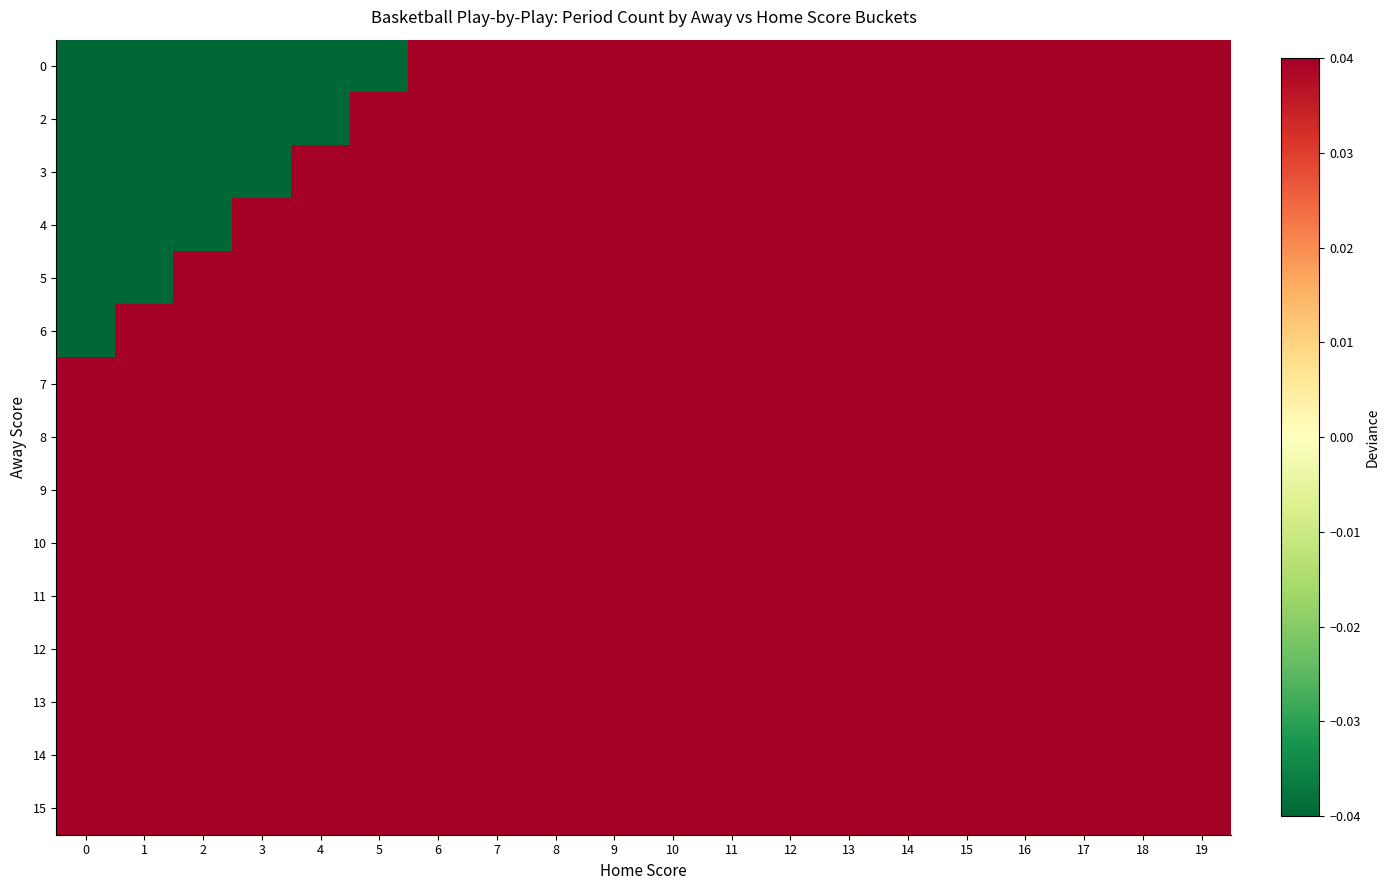

Reading left to right, list all the values displayed in this chart.

0: 0=-0.9	1=-0.9	2=-0.9	3=-0.9	4=-0.9	5=-0.9	6=0.1	7=0.1	8=0.1	9=0.1	10=0.1	11=0.1	12=0.1	13=0.1	14=0.1	15=0.1	16=0.1	17=0.1	18=0.1	19=0.1
2: 0=-0.9	1=-0.9	2=-0.9	3=-0.9	4=-0.9	5=0.1	6=0.1	7=0.1	8=0.1	9=0.1	10=0.1	11=0.1	12=0.1	13=0.1	14=0.1	15=0.1	16=0.1	17=0.1	18=0.1	19=0.1
3: 0=-0.9	1=-0.9	2=-0.9	3=-0.9	4=0.1	5=0.1	6=0.1	7=0.1	8=0.1	9=0.1	10=0.1	11=0.1	12=0.1	13=0.1	14=0.1	15=0.1	16=0.1	17=0.1	18=0.1	19=0.1
4: 0=-0.9	1=-0.9	2=-0.9	3=0.1	4=0.1	5=0.1	6=0.1	7=0.1	8=0.1	9=0.1	10=0.1	11=0.1	12=0.1	13=0.1	14=0.1	15=0.1	16=0.1	17=0.1	18=0.1	19=0.1
5: 0=-0.9	1=-0.9	2=0.1	3=0.1	4=0.1	5=0.1	6=0.1	7=0.1	8=0.1	9=0.1	10=0.1	11=0.1	12=0.1	13=0.1	14=0.1	15=0.1	16=0.1	17=0.1	18=0.1	19=0.1
6: 0=-0.9	1=0.1	2=0.1	3=0.1	4=0.1	5=0.1	6=0.1	7=0.1	8=0.1	9=0.1	10=0.1	11=0.1	12=0.1	13=0.1	14=0.1	15=0.1	16=0.1	17=0.1	18=0.1	19=0.1
7: 0=0.1	1=0.1	2=0.1	3=0.1	4=0.1	5=0.1	6=0.1	7=0.1	8=0.1	9=0.1	10=0.1	11=0.1	12=0.1	13=0.1	14=0.1	15=0.1	16=0.1	17=0.1	18=0.1	19=0.1
8: 0=0.1	1=0.1	2=0.1	3=0.1	4=0.1	5=0.1	6=0.1	7=0.1	8=0.1	9=0.1	10=0.1	11=0.1	12=0.1	13=0.1	14=0.1	15=0.1	16=0.1	17=0.1	18=0.1	19=0.1
9: 0=0.1	1=0.1	2=0.1	3=0.1	4=0.1	5=0.1	6=0.1	7=0.1	8=0.1	9=0.1	10=0.1	11=0.1	12=0.1	13=0.1	14=0.1	15=0.1	16=0.1	17=0.1	18=0.1	19=0.1
10: 0=0.1	1=0.1	2=0.1	3=0.1	4=0.1	5=0.1	6=0.1	7=0.1	8=0.1	9=0.1	10=0.1	11=0.1	12=0.1	13=0.1	14=0.1	15=0.1	16=0.1	17=0.1	18=0.1	19=0.1
11: 0=0.1	1=0.1	2=0.1	3=0.1	4=0.1	5=0.1	6=0.1	7=0.1	8=0.1	9=0.1	10=0.1	11=0.1	12=0.1	13=0.1	14=0.1	15=0.1	16=0.1	17=0.1	18=0.1	19=0.1
12: 0=0.1	1=0.1	2=0.1	3=0.1	4=0.1	5=0.1	6=0.1	7=0.1	8=0.1	9=0.1	10=0.1	11=0.1	12=0.1	13=0.1	14=0.1	15=0.1	16=0.1	17=0.1	18=0.1	19=0.1
13: 0=0.1	1=0.1	2=0.1	3=0.1	4=0.1	5=0.1	6=0.1	7=0.1	8=0.1	9=0.1	10=0.1	11=0.1	12=0.1	13=0.1	14=0.1	15=0.1	16=0.1	17=0.1	18=0.1	19=0.1
14: 0=0.1	1=0.1	2=0.1	3=0.1	4=0.1	5=0.1	6=0.1	7=0.1	8=0.1	9=0.1	10=0.1	11=0.1	12=0.1	13=0.1	14=0.1	15=0.1	16=0.1	17=0.1	18=0.1	19=0.1
15: 0=0.1	1=0.1	2=0.1	3=0.1	4=0.1	5=0.1	6=0.1	7=0.1	8=0.1	9=0.1	10=0.1	11=0.1	12=0.1	13=0.1	14=0.1	15=0.1	16=0.1	17=0.1	18=0.1	19=0.1